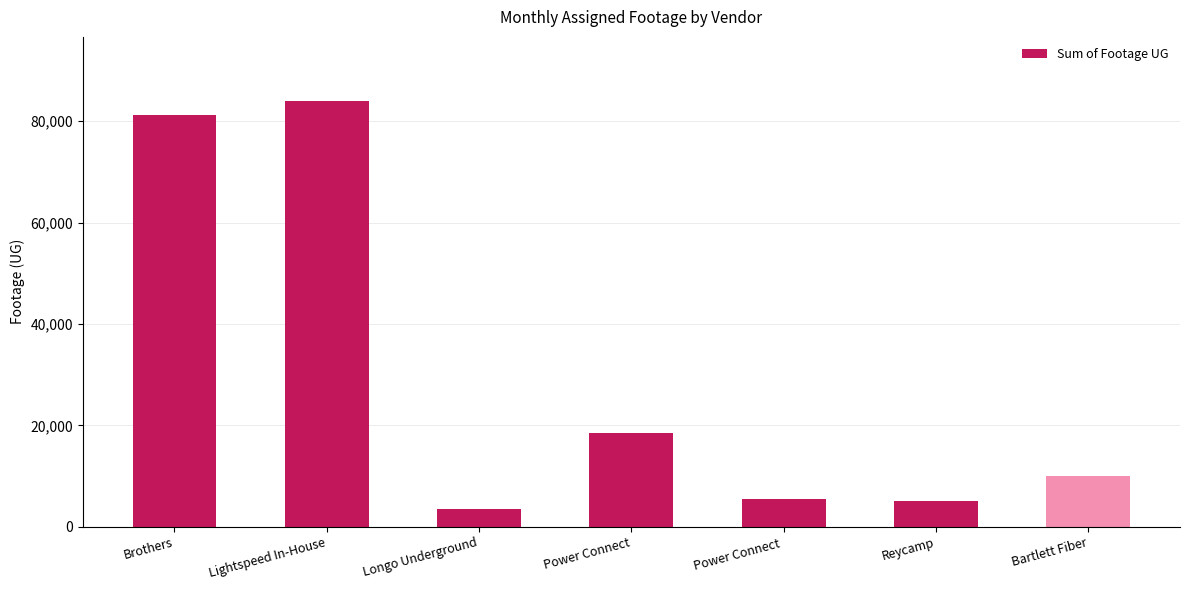

How many data points are less than 9984?

3